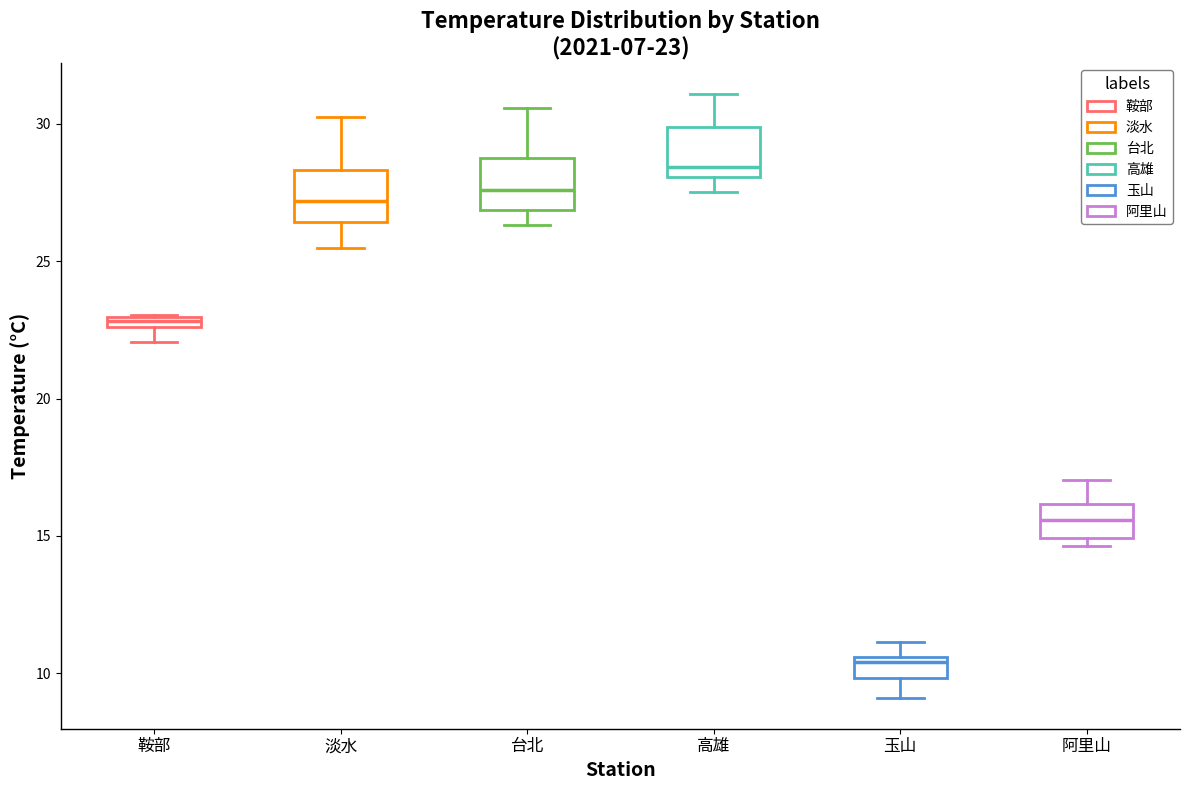

Which box's median line is the highest?

高雄